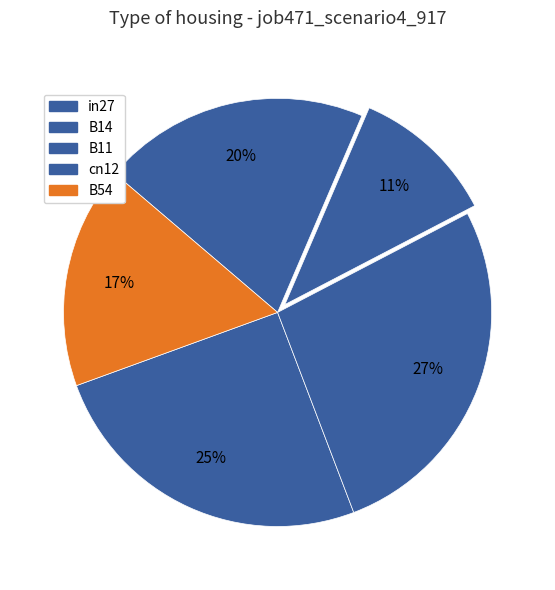

Do cn12 and B54 together represent more than half of the pie?

No